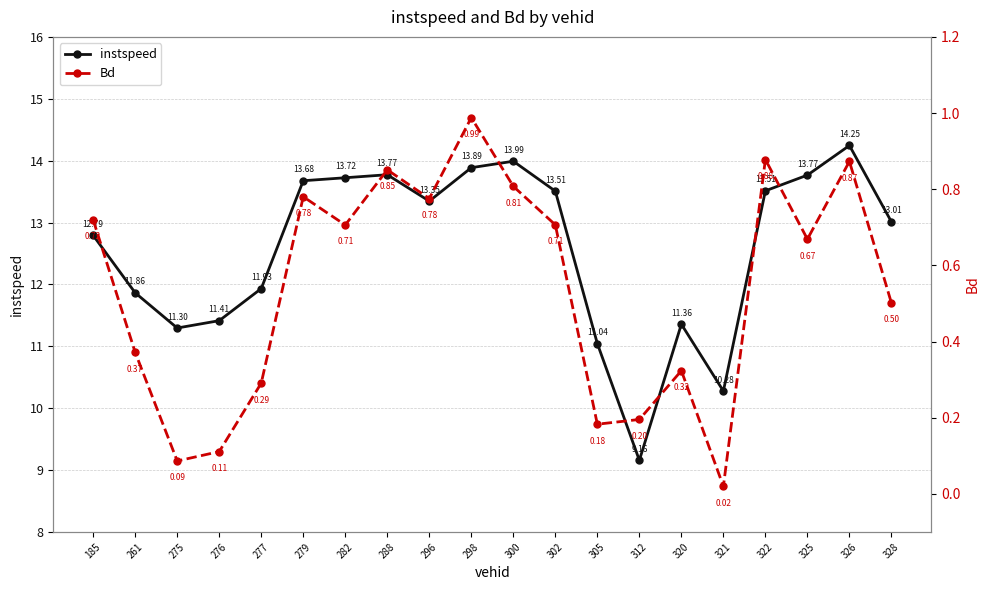

Where is the first local minimum for Bd?

275